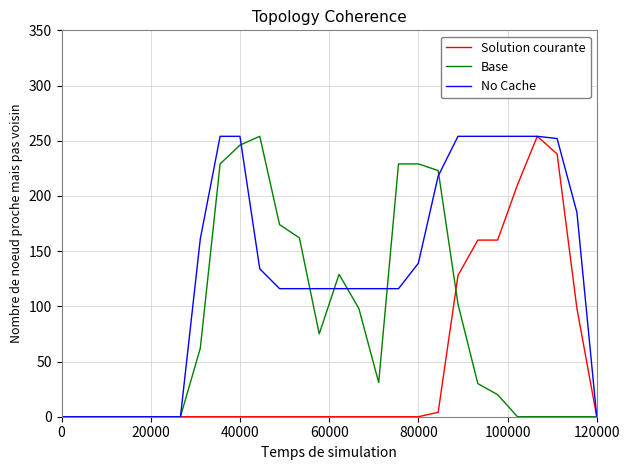

Which series has the largest total across all categories?

No Cache